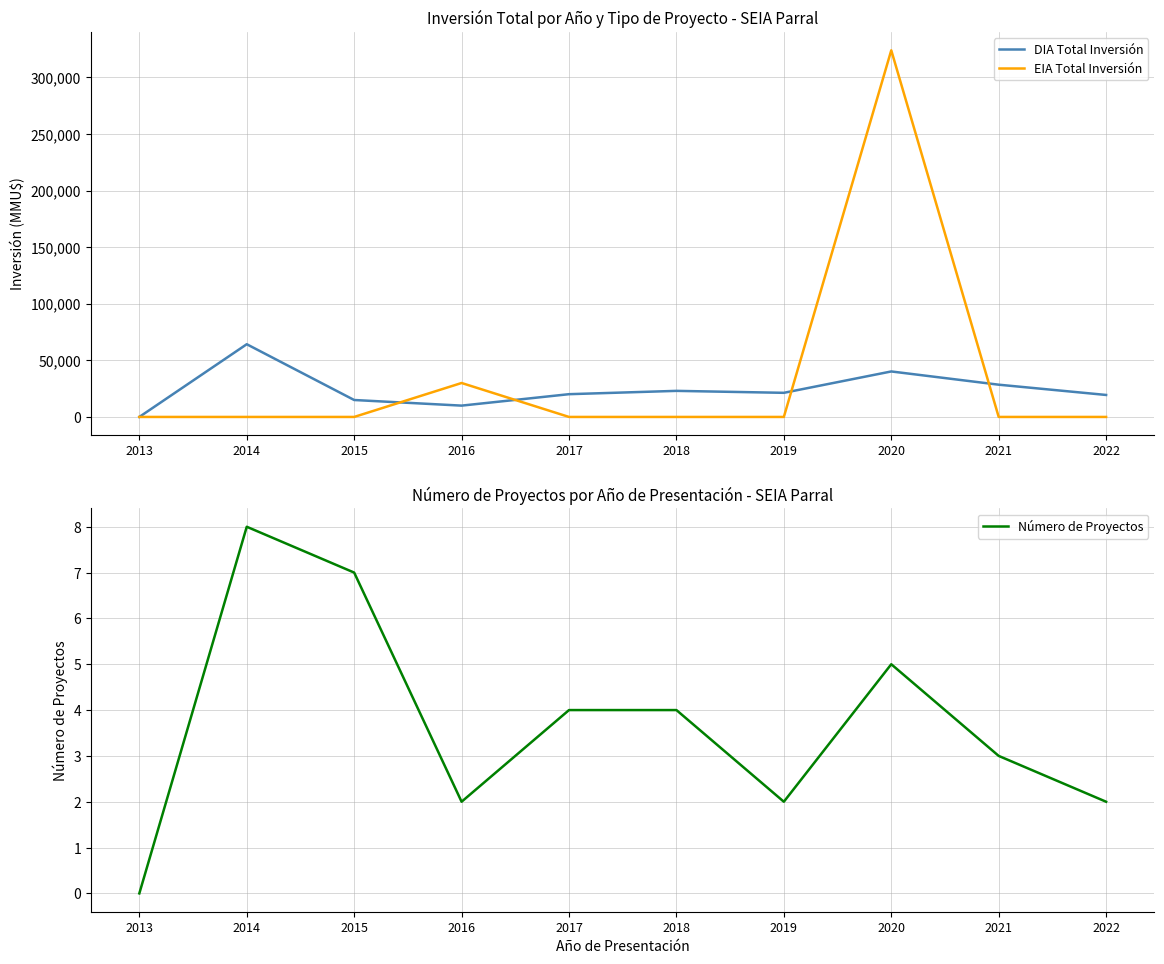

Which has a higher value, 2021 or 2018?

2021